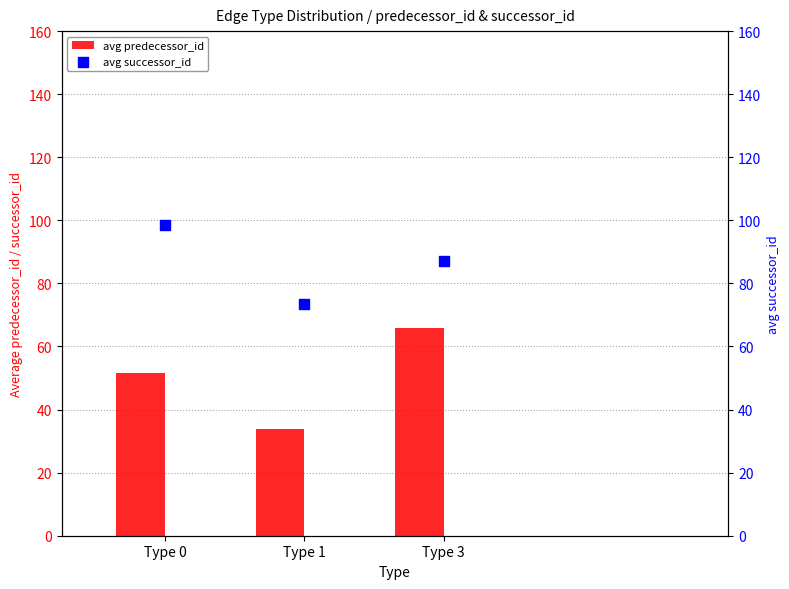

At how many categories does at least one series exceed 94?

1